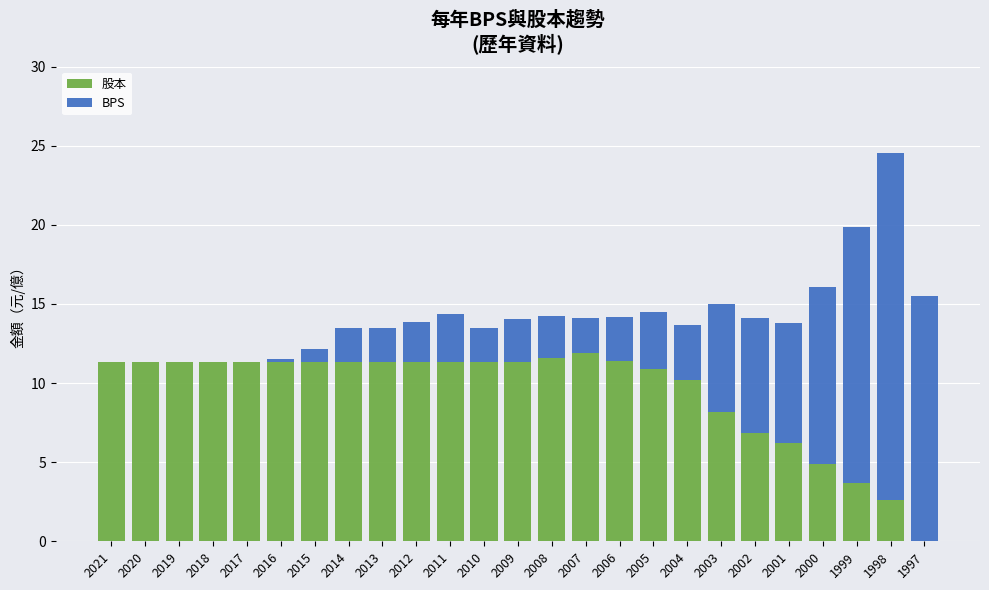

What are all the series names shown in the legend?

股本, BPS